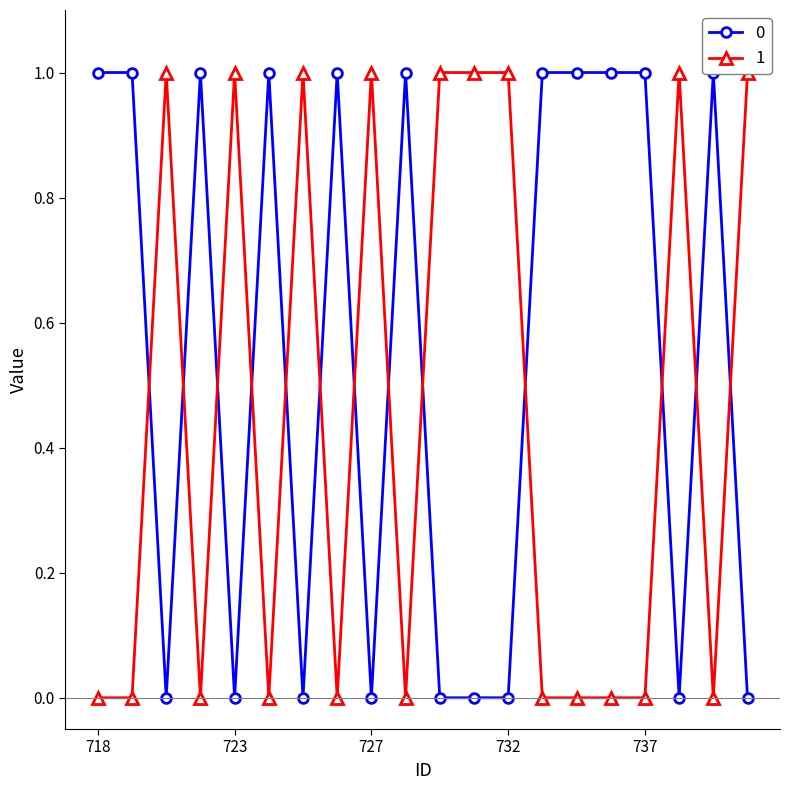

Reading left to right, transcribe all the data shown in this chart.

0: 1	1	0	1	0	1	0	1	0	1	0	0	0	1	1	1	1	0	1	0
1: 0	0	1	0	1	0	1	0	1	0	1	1	1	0	0	0	0	1	0	1